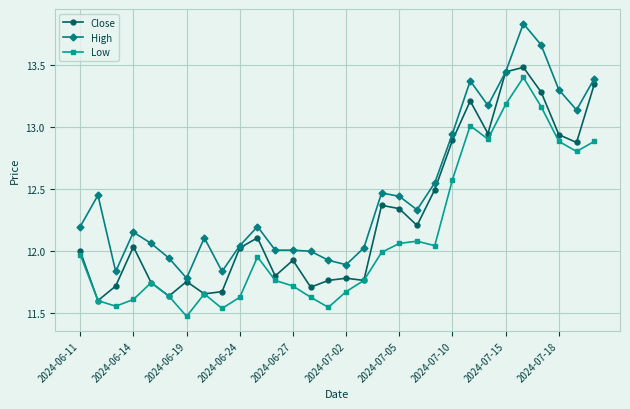

Which series has the largest range (max minus min)?

High